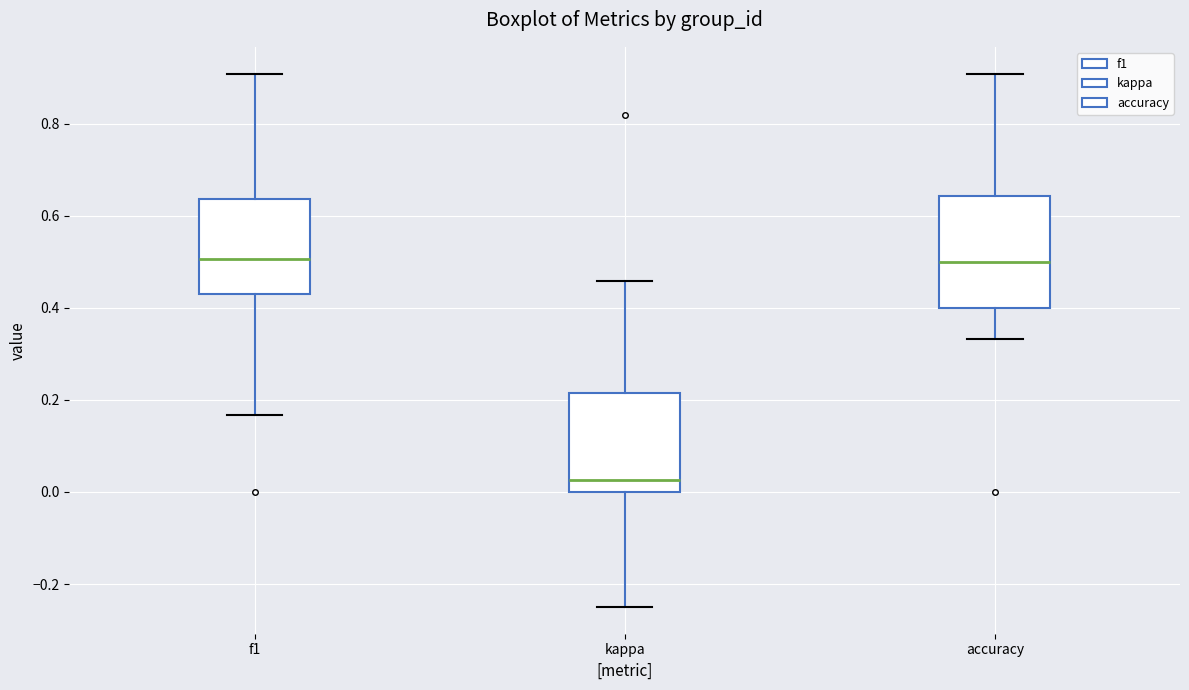

Reading left to right, read every box against the y-axis: the position of its median line, the range the box covers, and the ends of its whiskers. The values are not printed on the chart, so give them approximately, as read against the axis.

f1: median 0.50, box 0.44 to 0.64, whiskers 0.16 to 0.90
kappa: median 0.02, box 0.00 to 0.22, whiskers -0.24 to 0.46
accuracy: median 0.50, box 0.40 to 0.64, whiskers 0.34 to 0.90